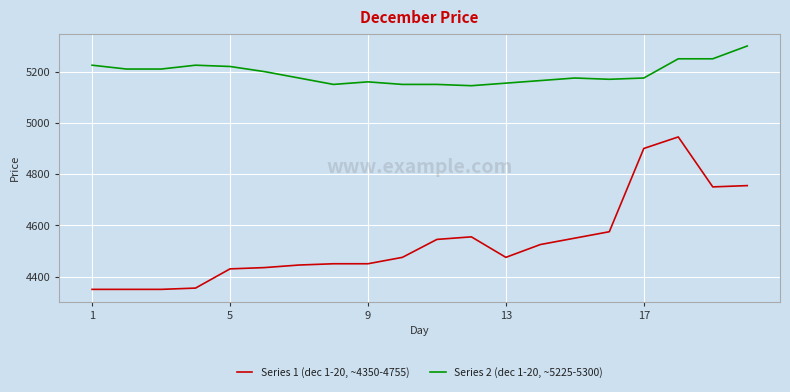

True or false: Series 1 (dec 1-20, ~4350-4755) and Series 2 (dec 1-20, ~5225-5300) cross at least once.

False